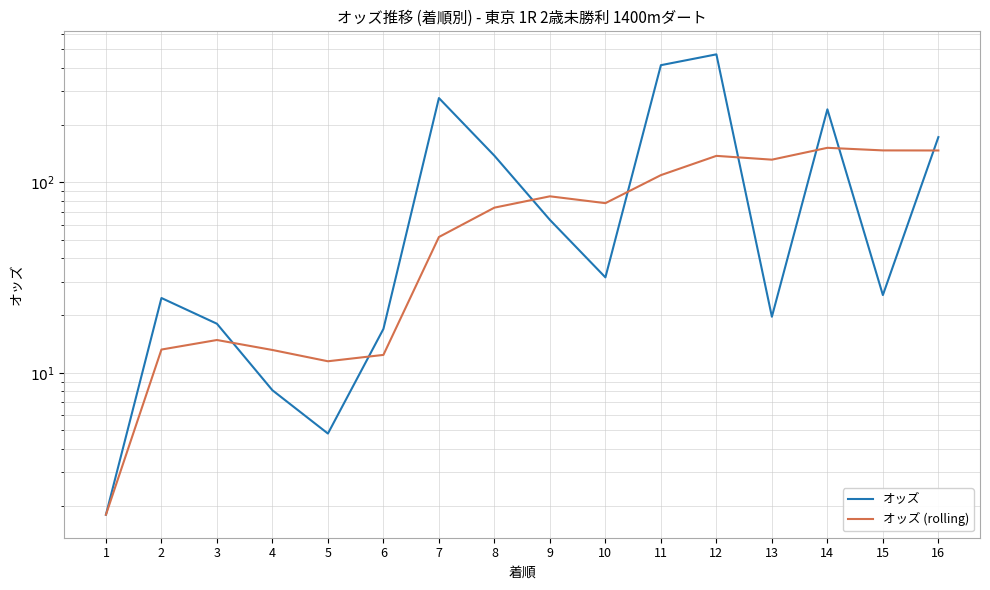

Where is オッズ (rolling) nearest to the value 76?

10